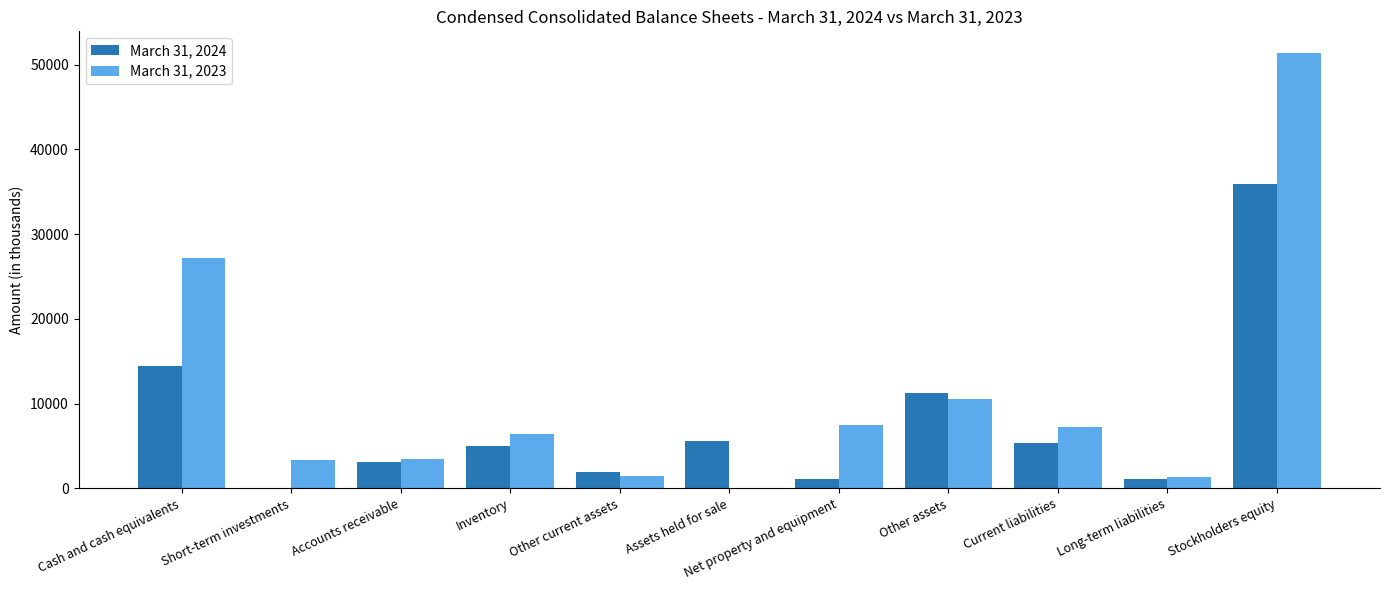

Is the value of March 31, 2024 at Stockholders equity greater than the value of March 31, 2023 at Stockholders equity?

No